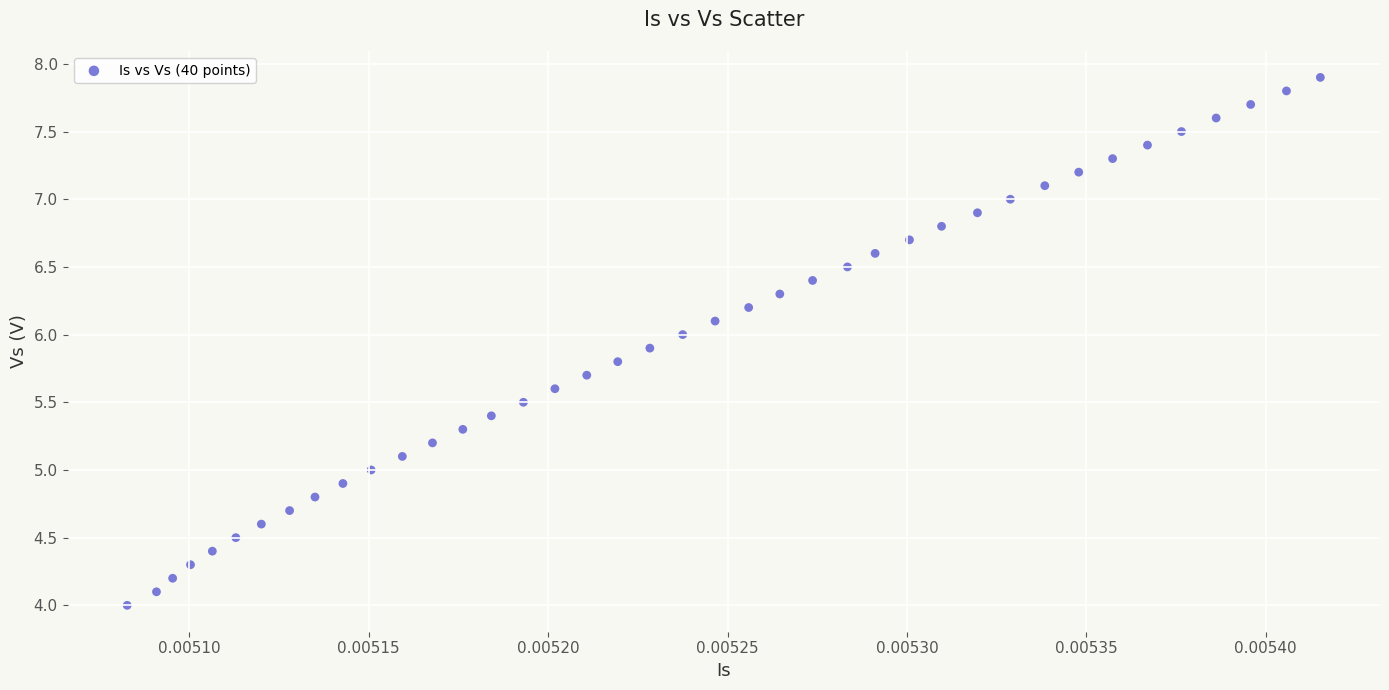

What is the range of Y values (max minus min)?

3.9